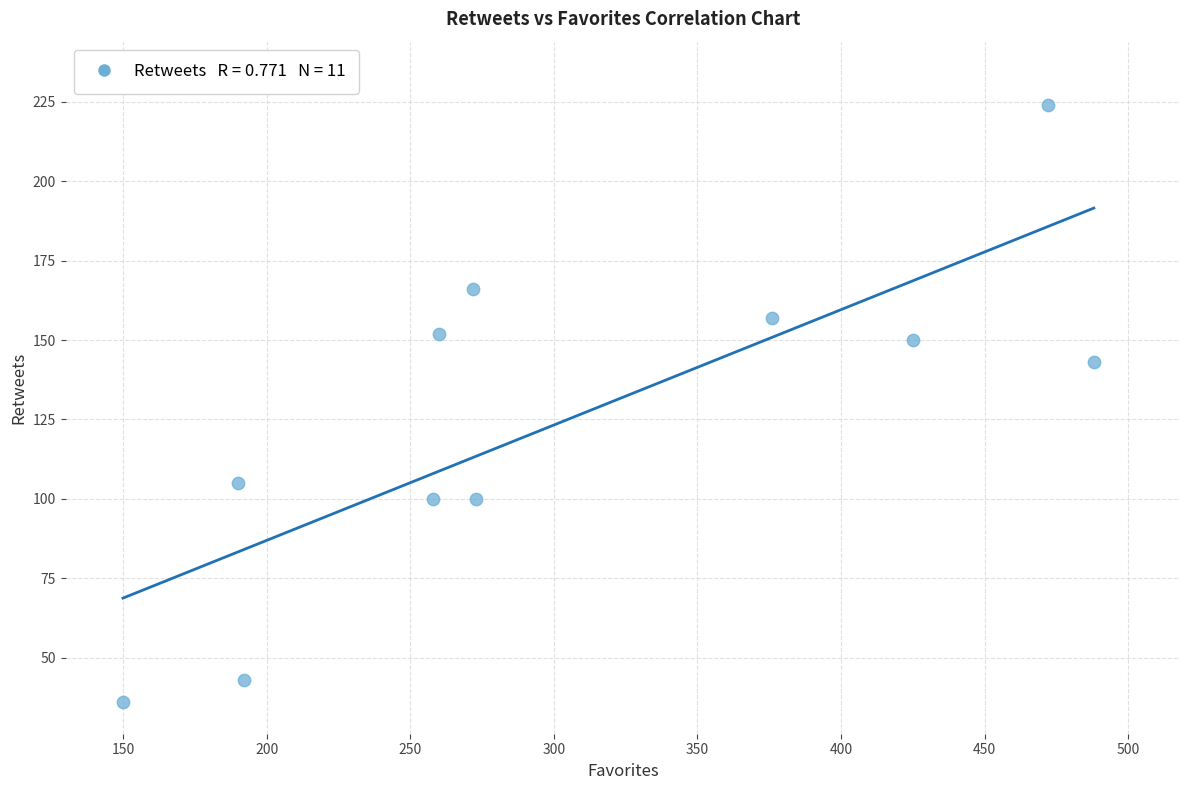

What is the range of X values (max minus min)?

338